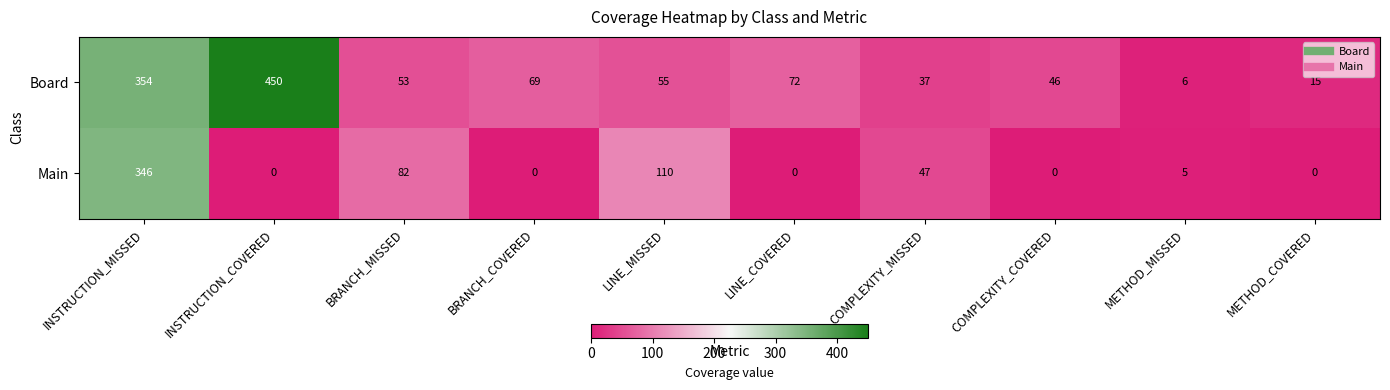

What is the difference between the highest and lowest values at INSTRUCTION_COVERED?

450